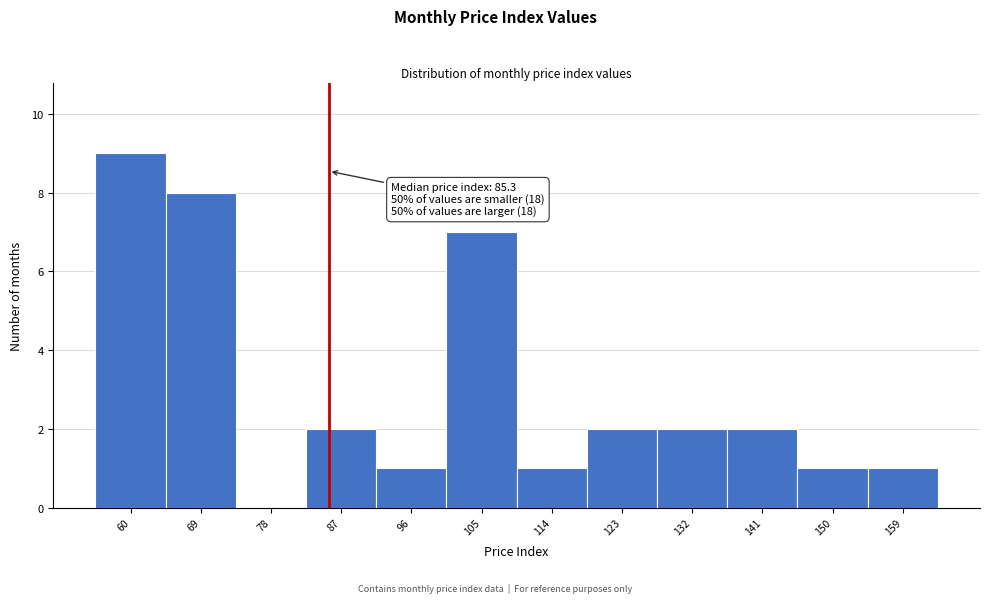

Over which range of the x-axis is the bar tallest?

56 to 64